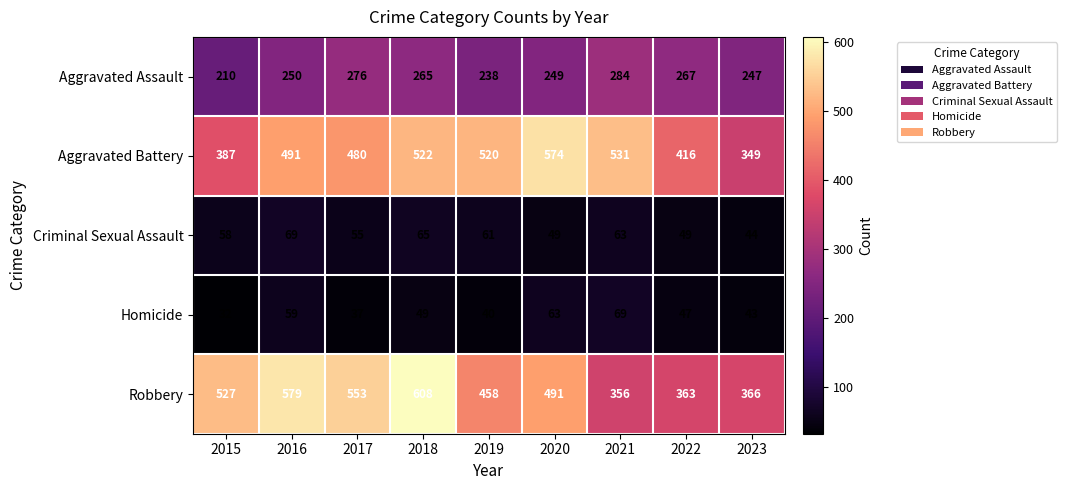

Is the value of Criminal Sexual Assault at 2016 greater than the value of Aggravated Assault at 2018?

No